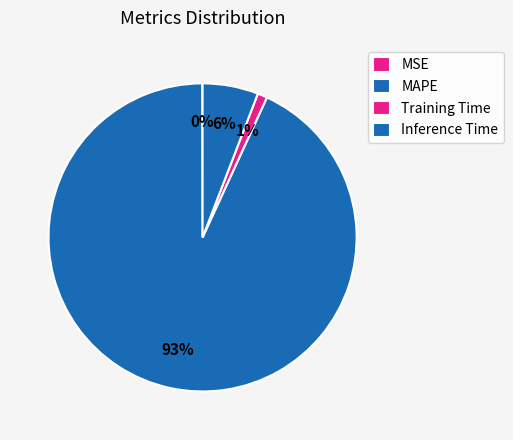

How many slices are in this pie chart?

4